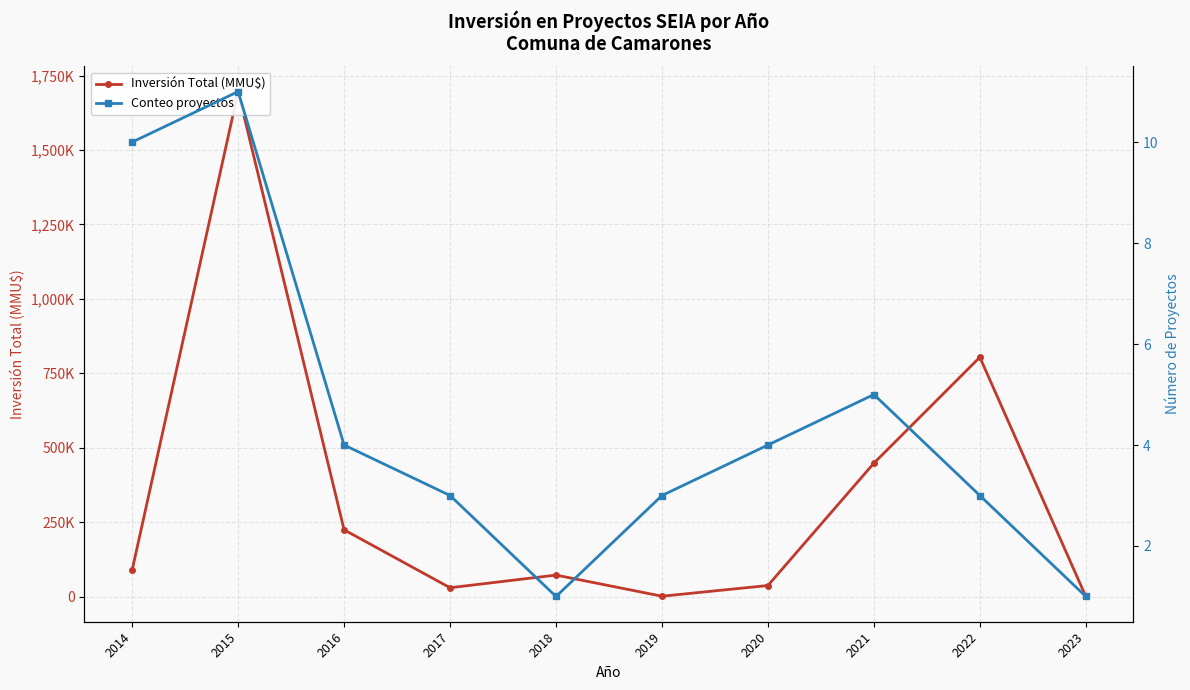

At which category does the chart reach its minimum across all series?

2018